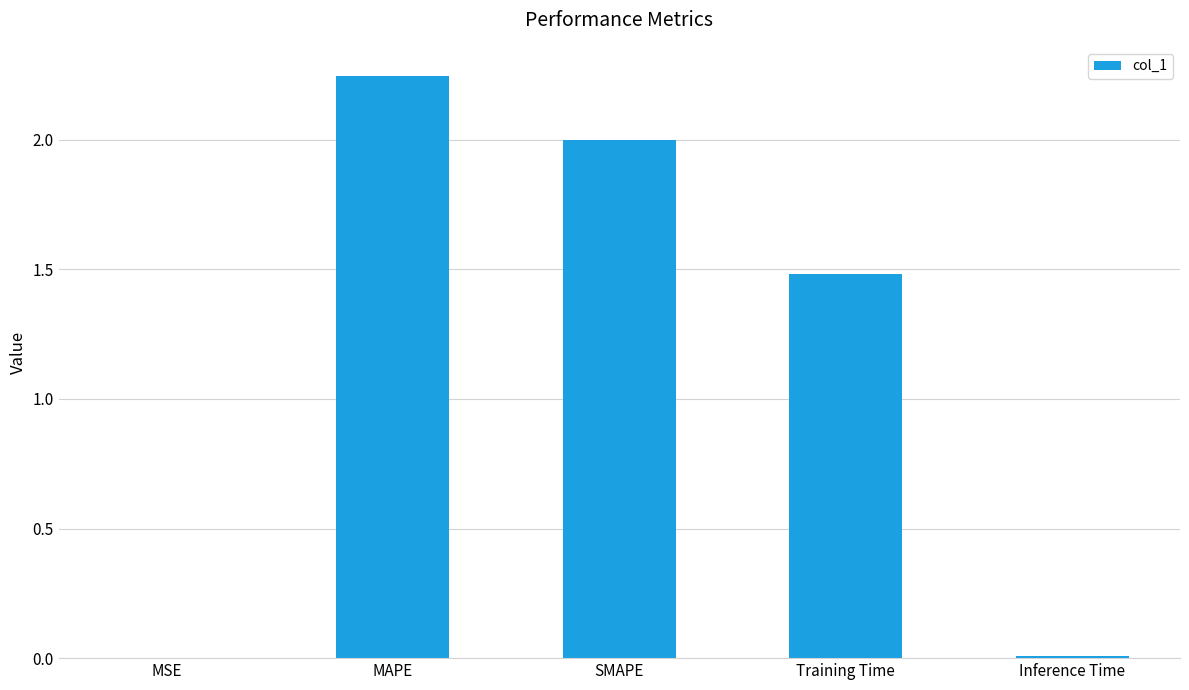

Where is the data nearest to the value 1?

Training Time